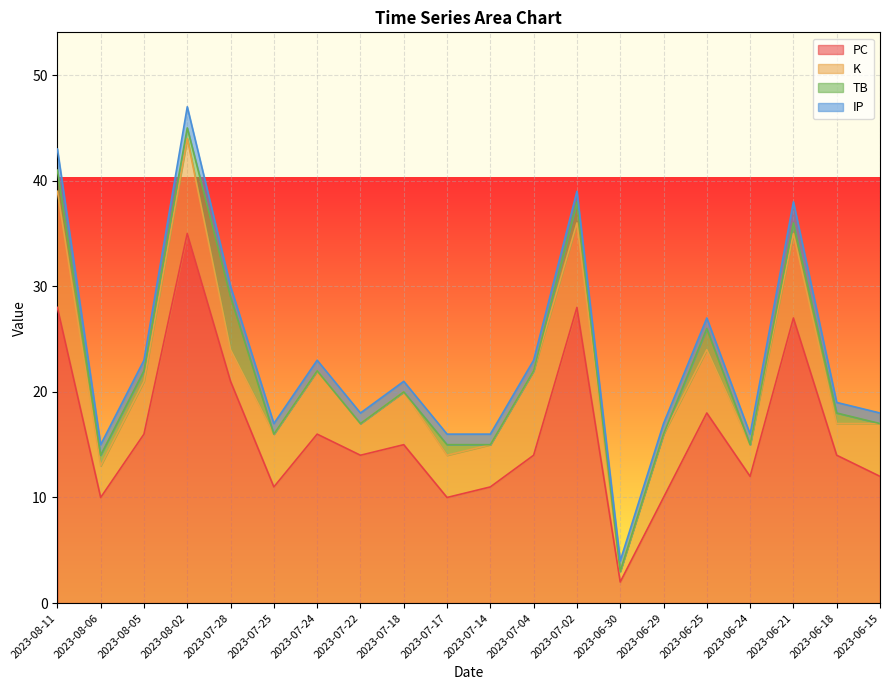

What is the total value across all series at 2023-06-24?

16